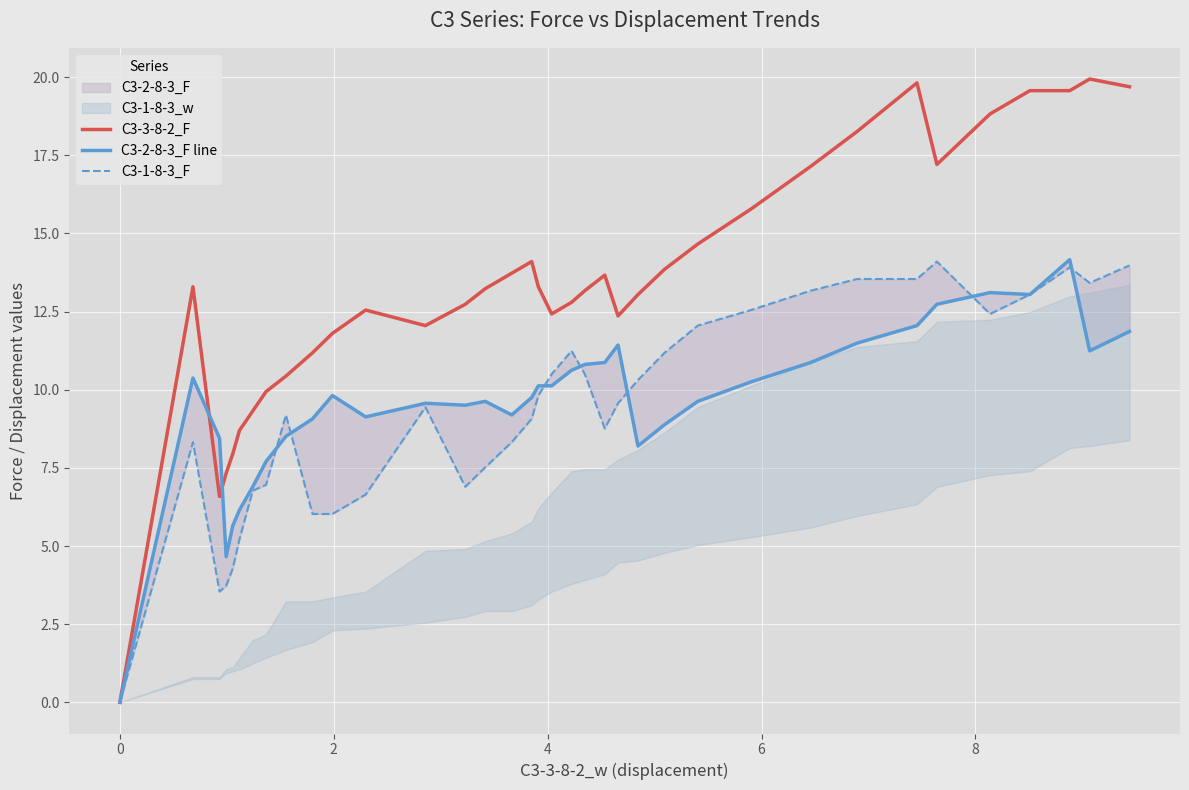

True or false: C3-2-8-3_F line has more than 2 points higher than both neighbors.

True